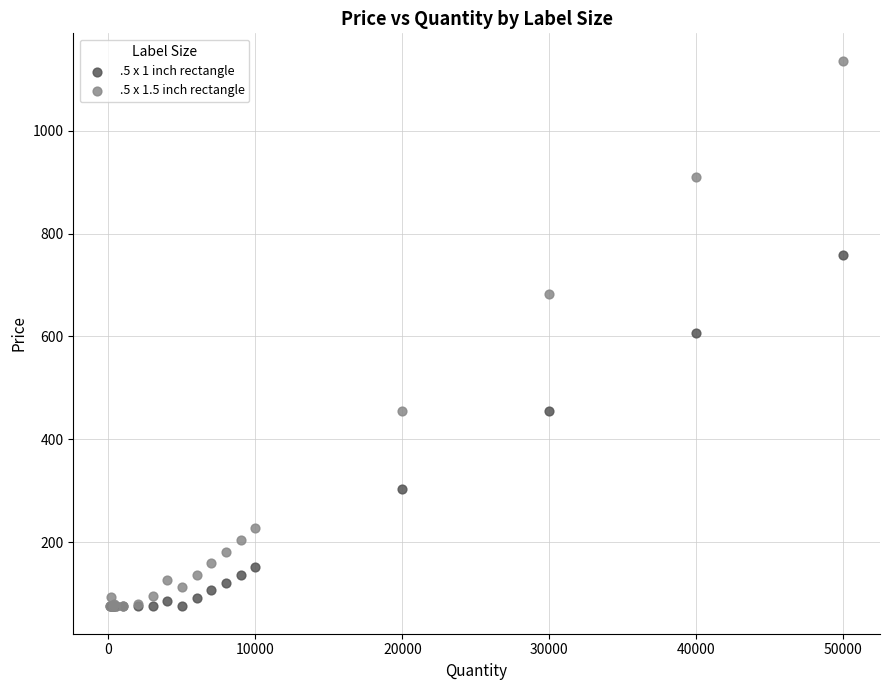

What are all the series names shown in the legend?

.5 x 1 inch rectangle, .5 x 1.5 inch rectangle